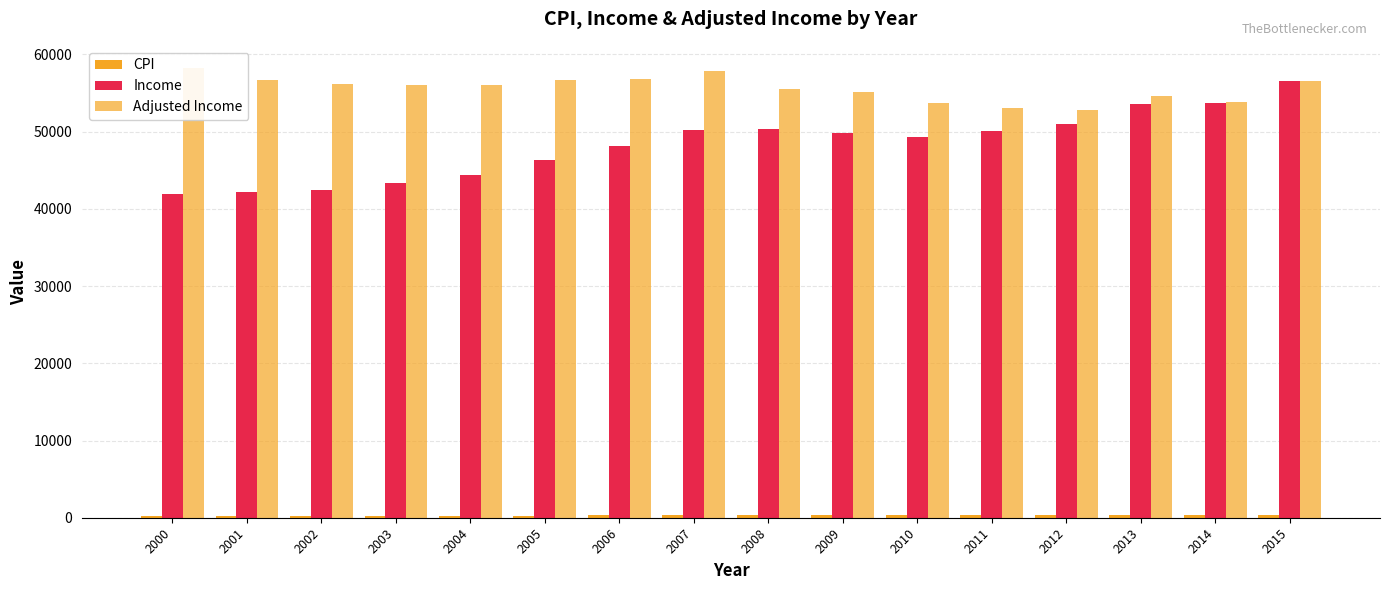

What is the difference between the Income values at 2013 and 2008?

3282.0